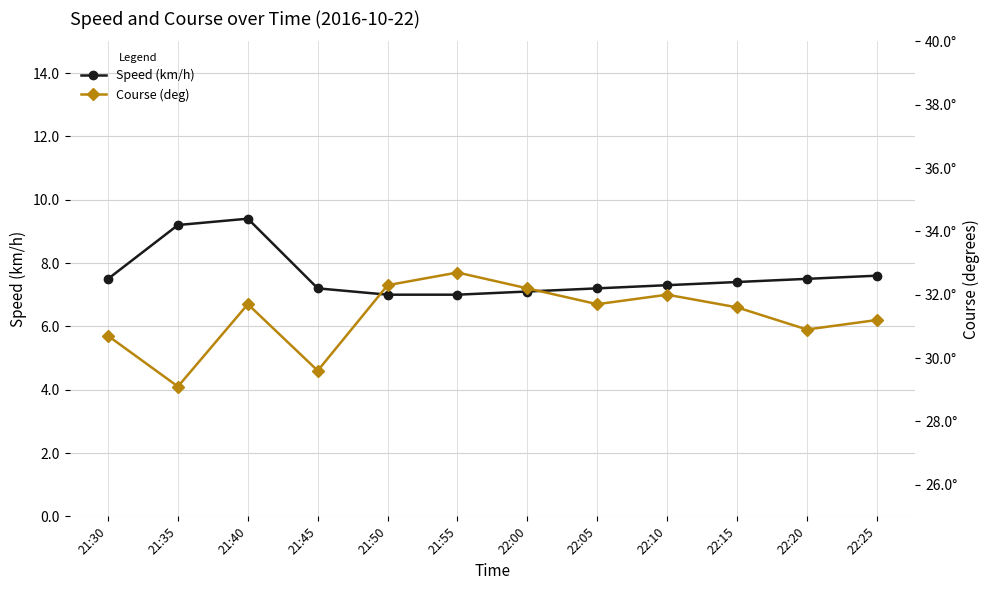

True or false: Speed (km/h) and Course (deg) cross at least once.

False